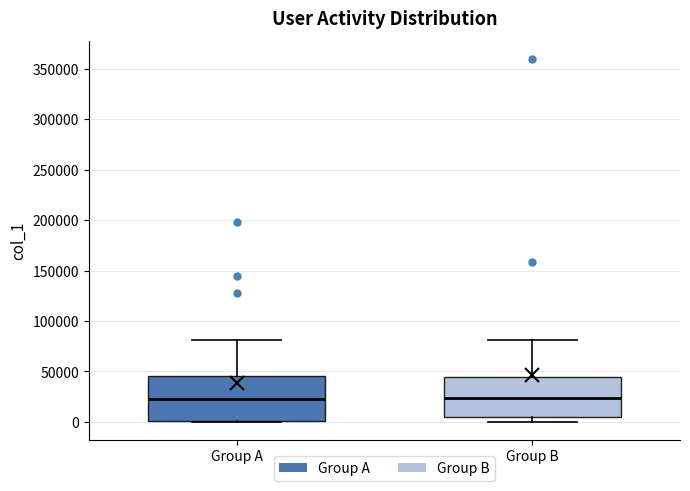

Comparing the boxes themselves (not the whiskers), which one is the tallest?

Group A